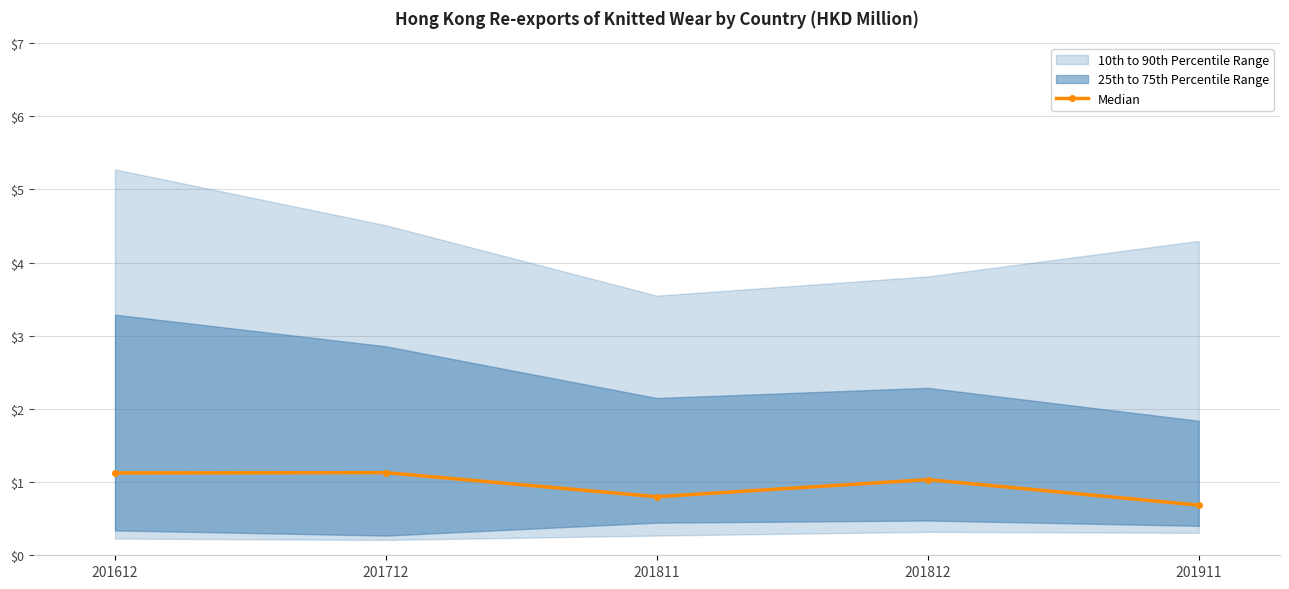

The chart shows a value of 0.7 at 201911. True or false?

True